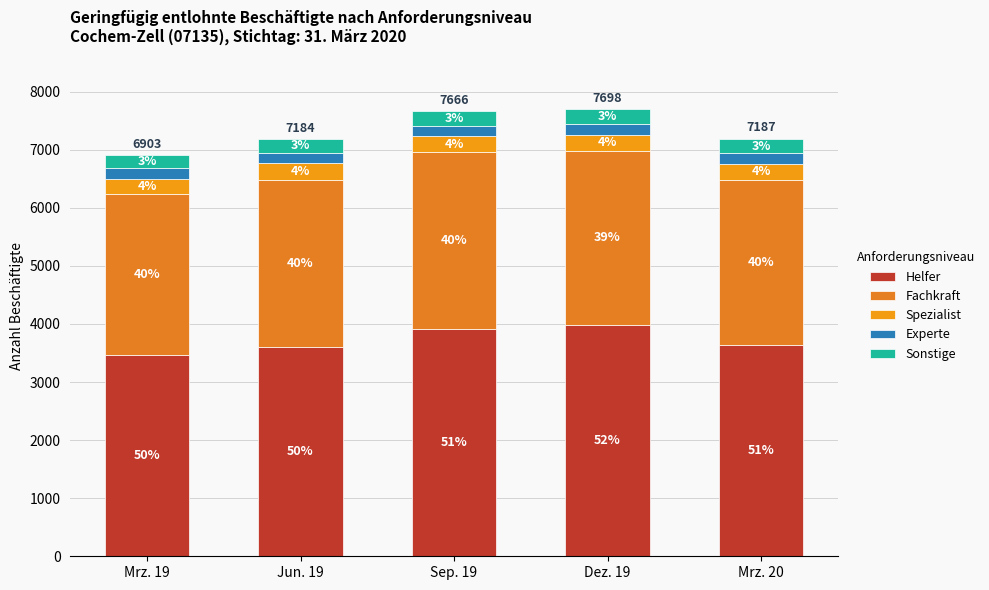

Which has a higher value, Mrz. 19 or Sep. 19?

Sep. 19